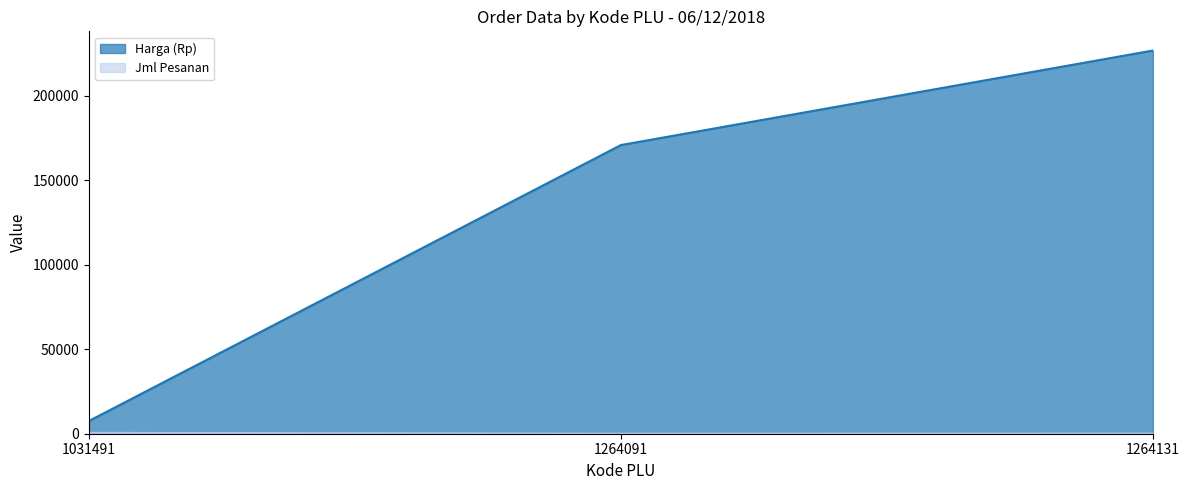

What is the minimum value for Harga (Rp)?

7500